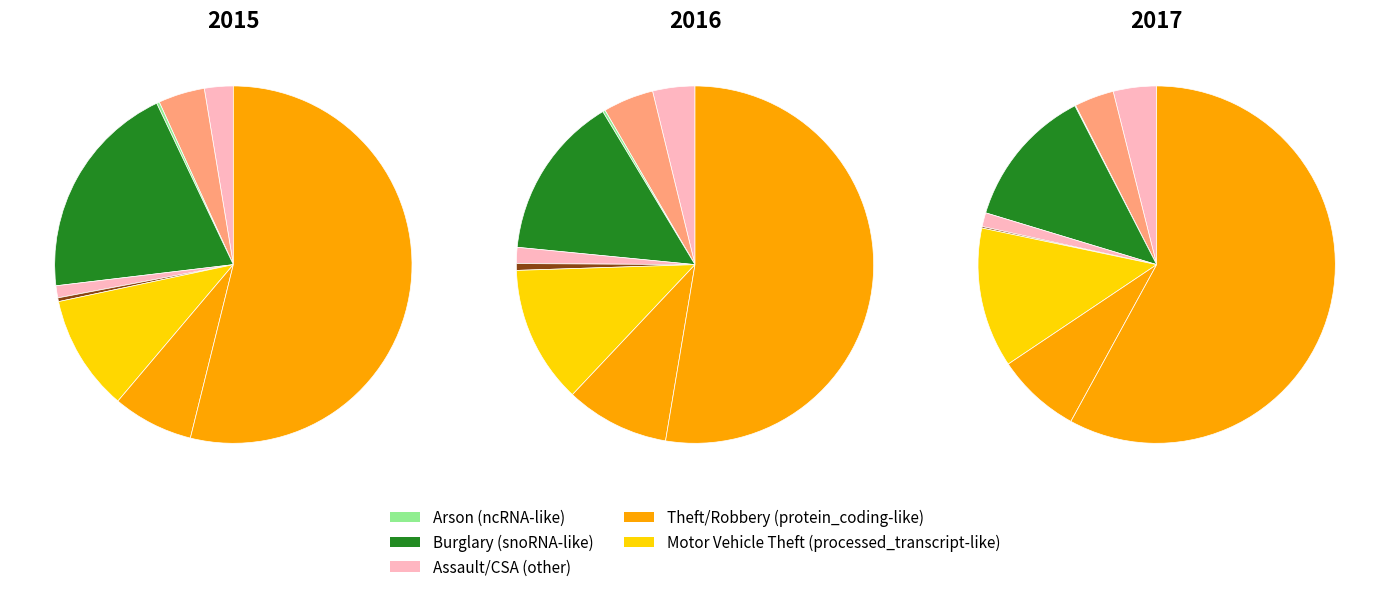

How many slices are in this pie chart?

9